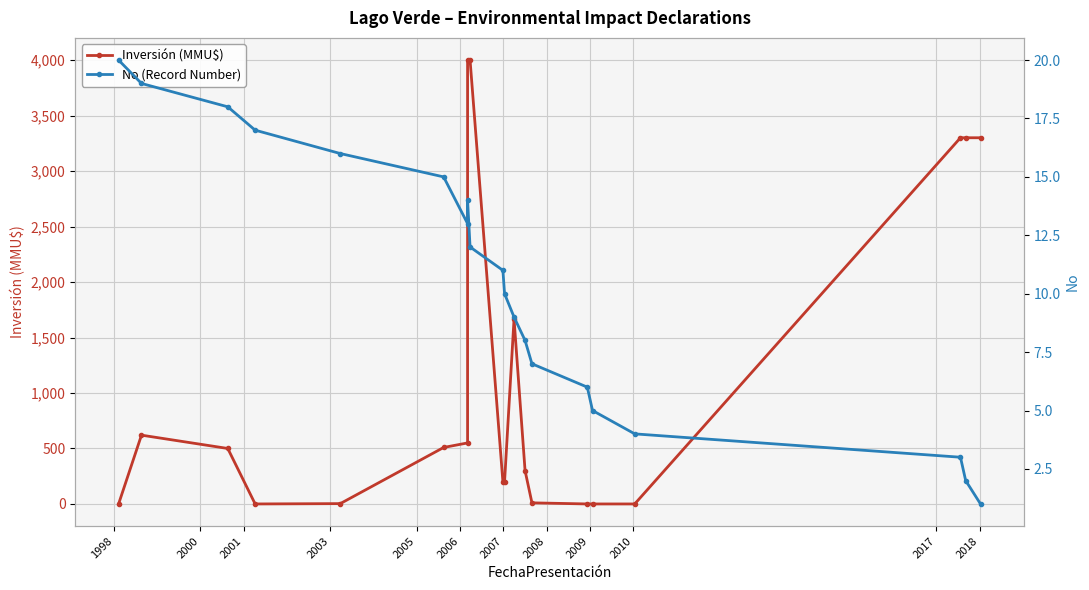

At which category does Inversión (MMU$) reach its first local valley?

2003